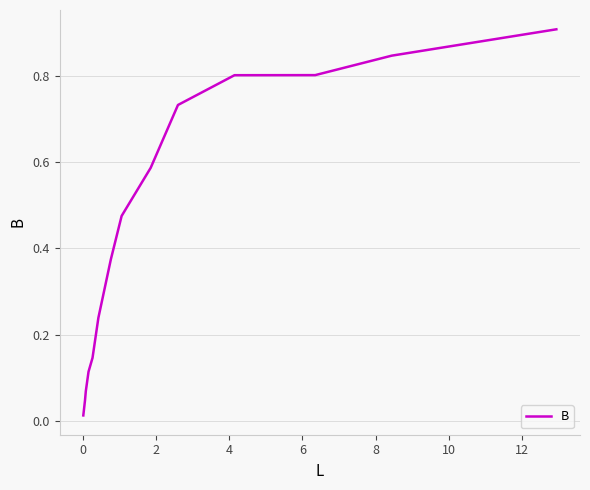

What is the difference between the maximum and minimum values?

0.9